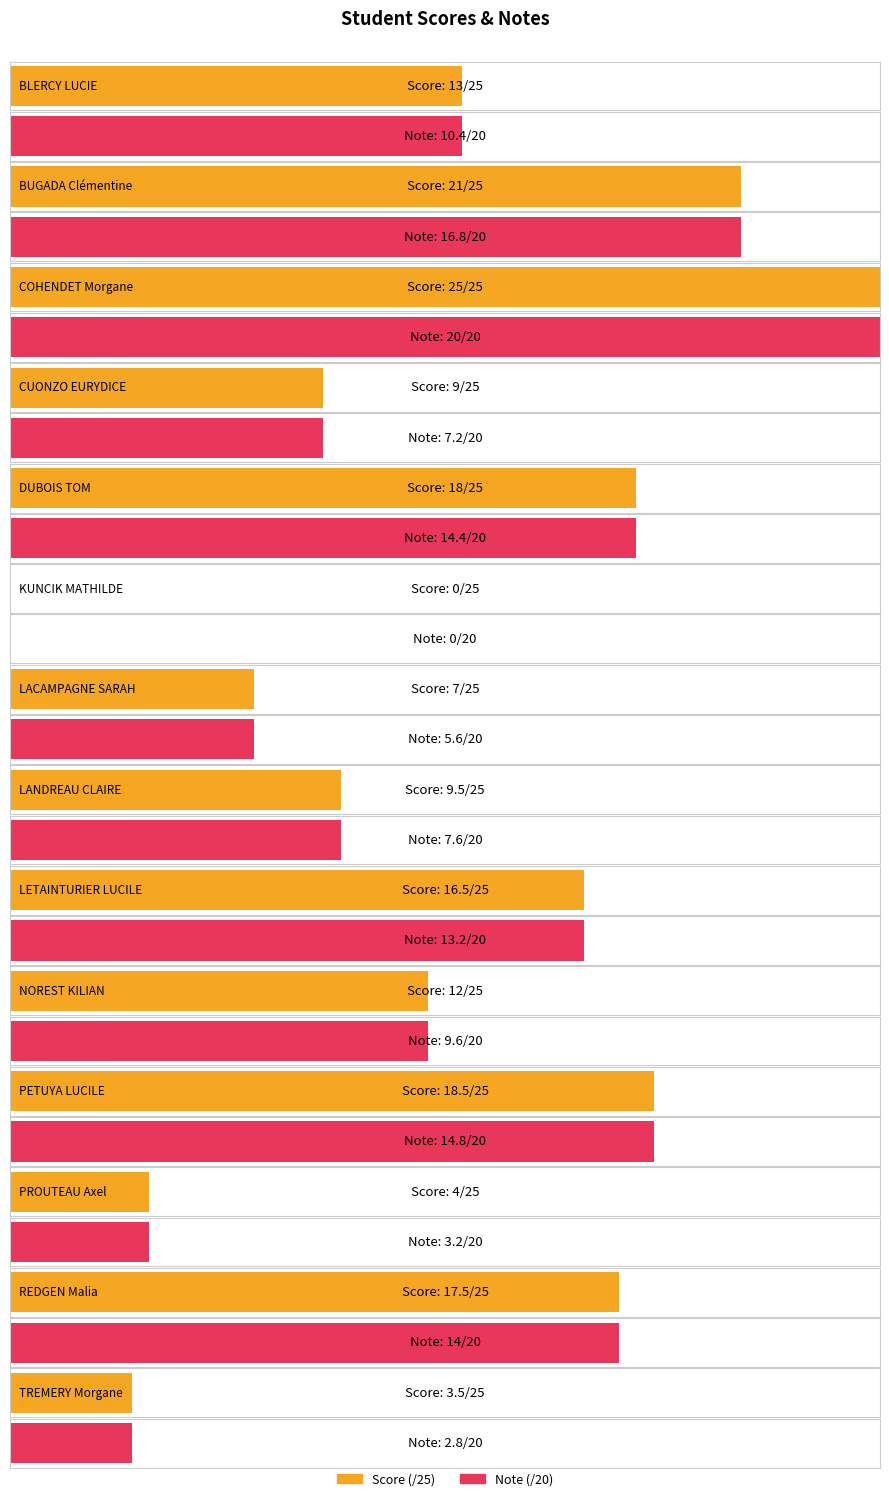

Which series has the largest total across all categories?

Score (/25)